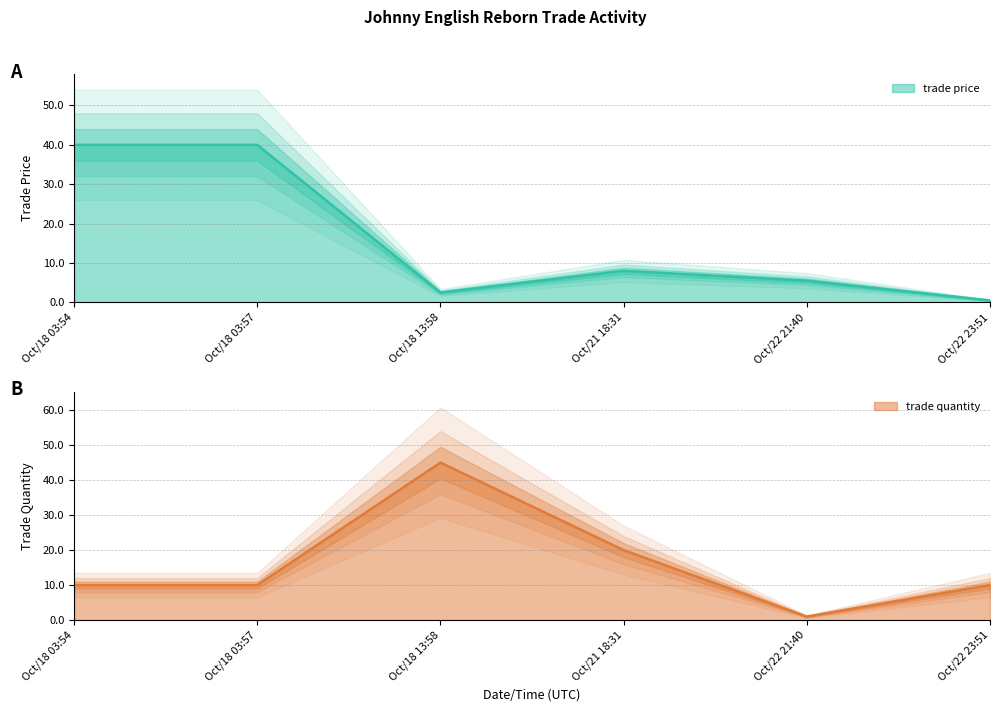

How many lines are shown in the chart?

2